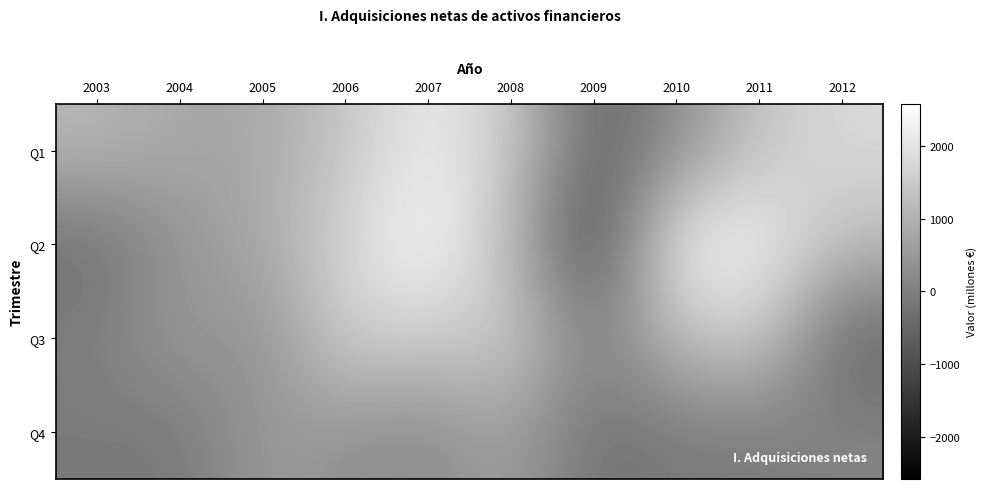

What is the total value across all series at 2003?

617